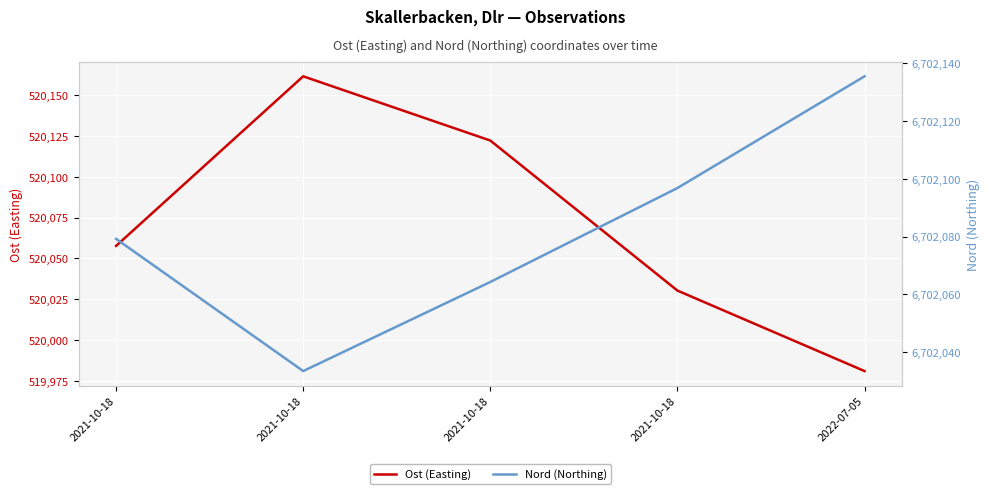

At how many categories does at least one series exceed 3624756?

5